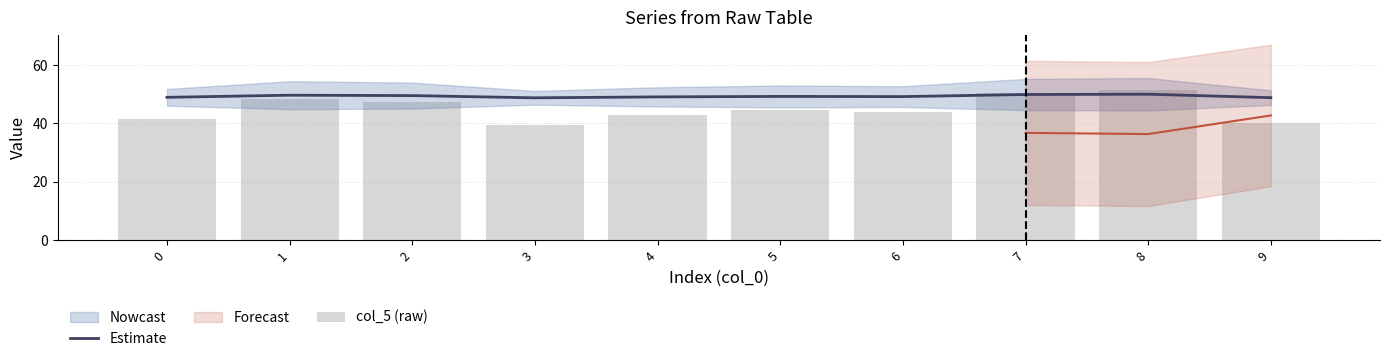

What is the value of the Estimate bar at the 10th from the left?

48.8